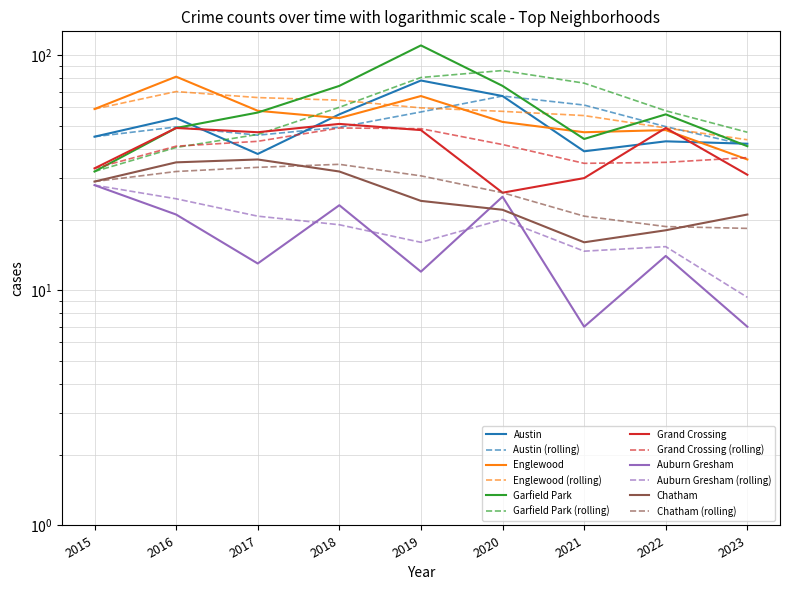

Rank the categories by Austin value from lowest to highest.

2017, 2021, 2023, 2022, 2015, 2016, 2018, 2020, 2019